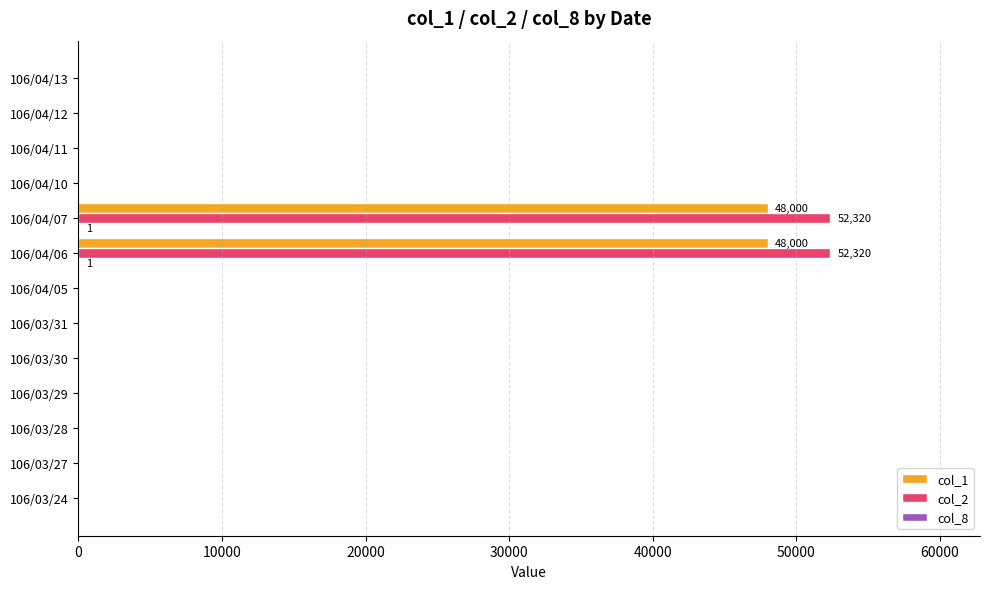

What position from the right is 106/04/11?

3